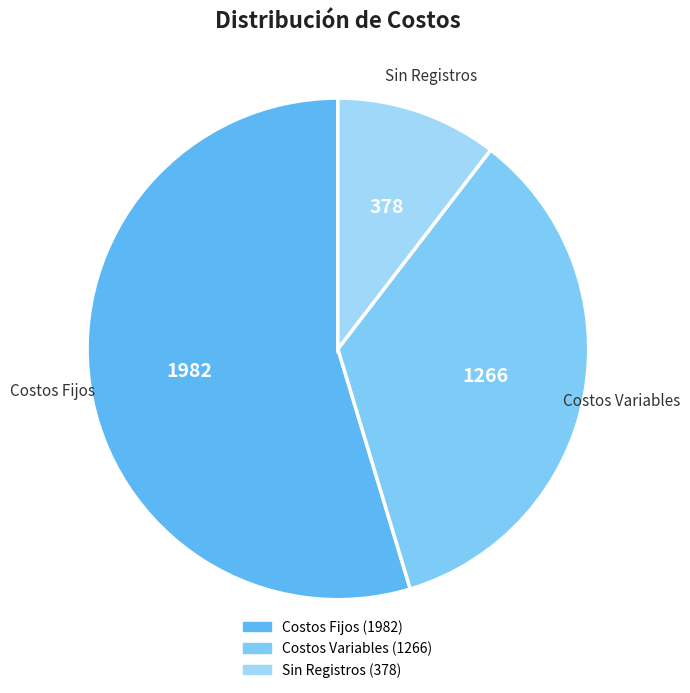

The Costos Variables slice represents 41% of the pie. True or false?

False